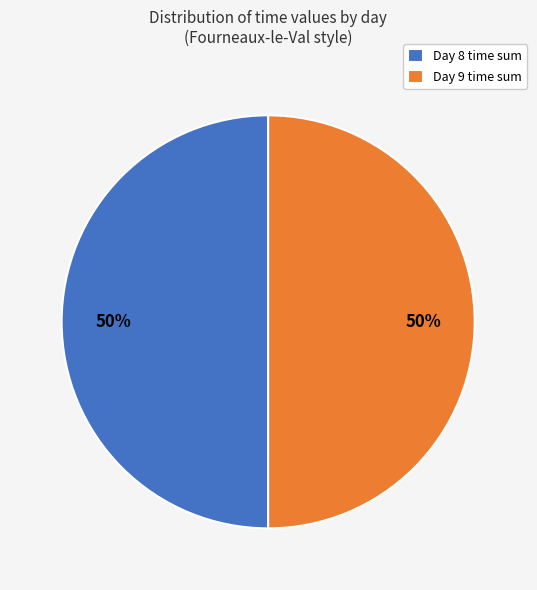

To the nearest percent, what portion does Day 9 time sum represent?

50%